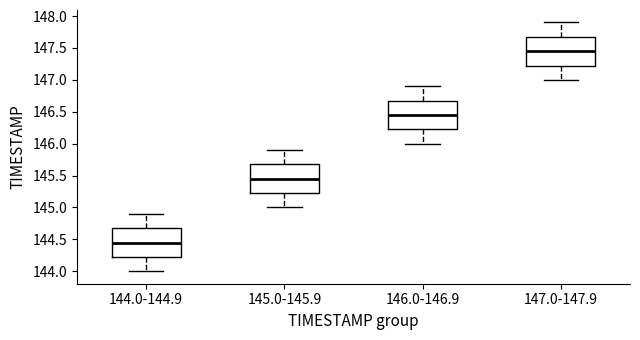

Where does the lower whisker of the box for 145.0-145.9 end on the y-axis? The values are not printed on the chart, so give them approximately, as read against the axis.

145.00